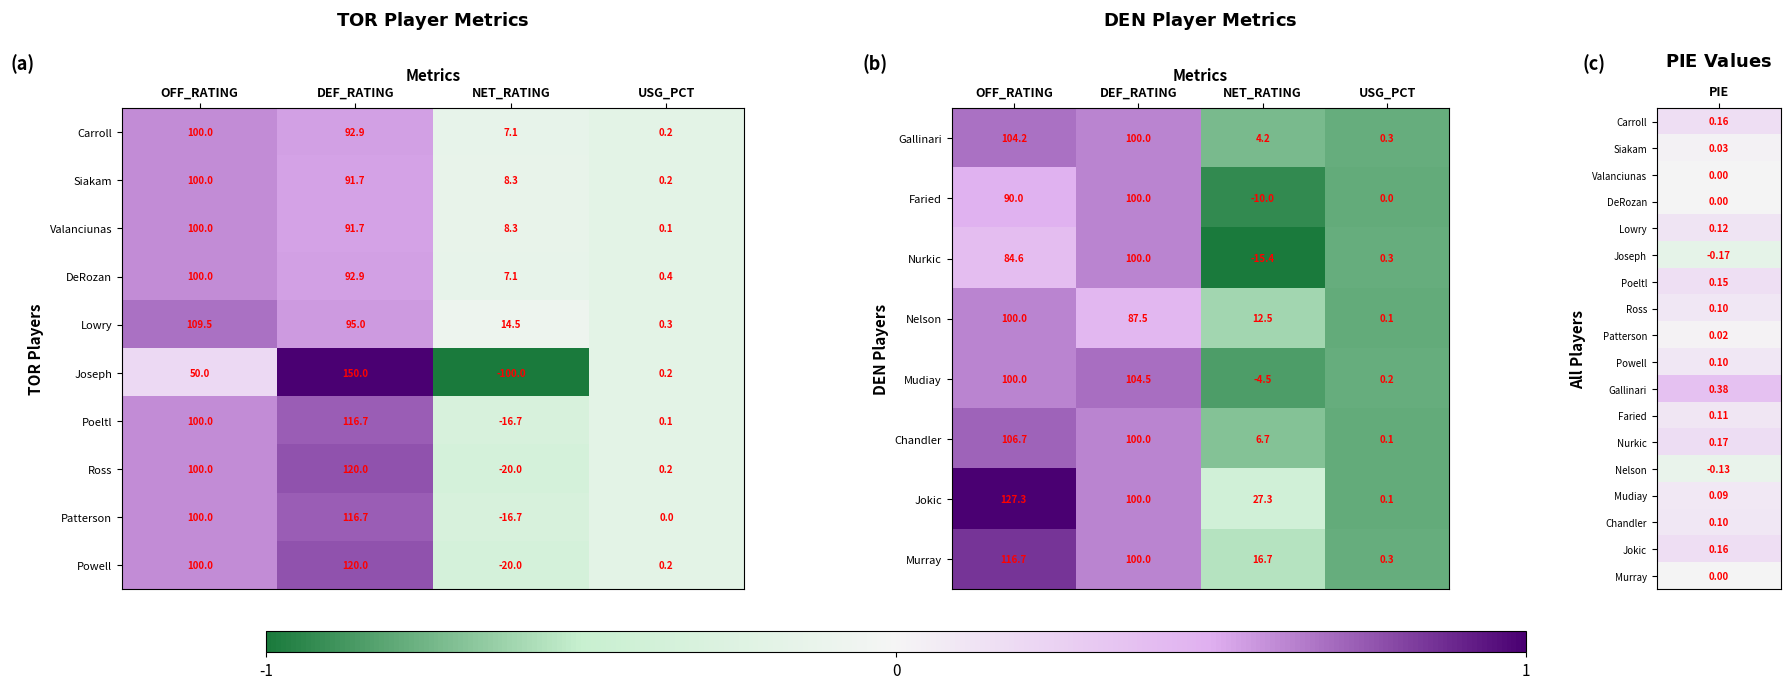

What is the sum of the Chandler values at OFF_RATING and USG_PCT?

106.8